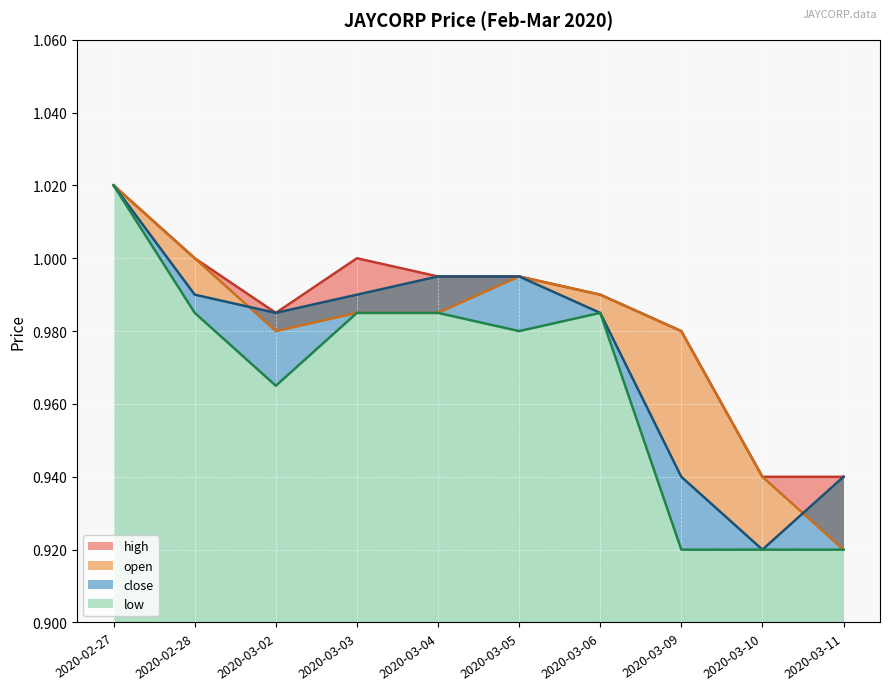

How many interior local peaks does the low series have?

1